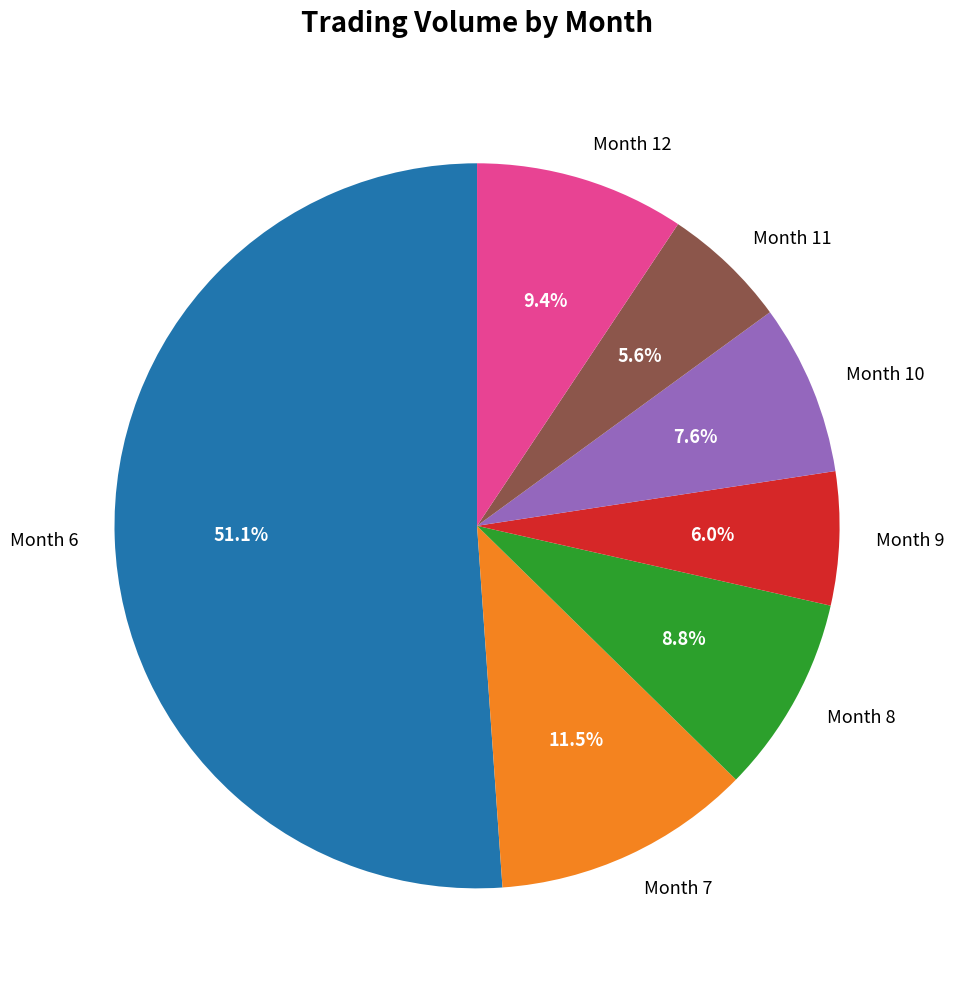

Which has a higher value, Month 10 or Month 7?

Month 7